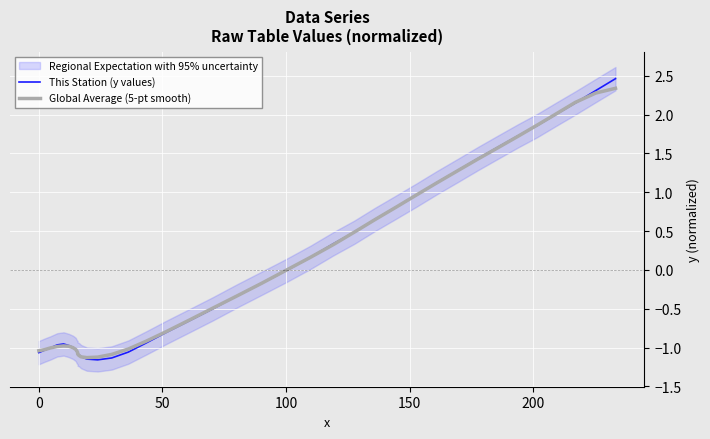

The Global Average (5-pt smooth) series shows 0.4 at 32. True or false?

False